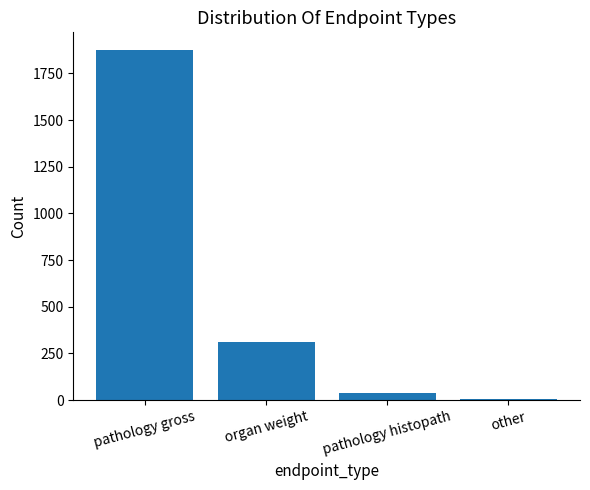

Reading left to right, transcribe all the data shown in this chart.

pathology gross=1876	organ weight=312	pathology histopath=40	other=4